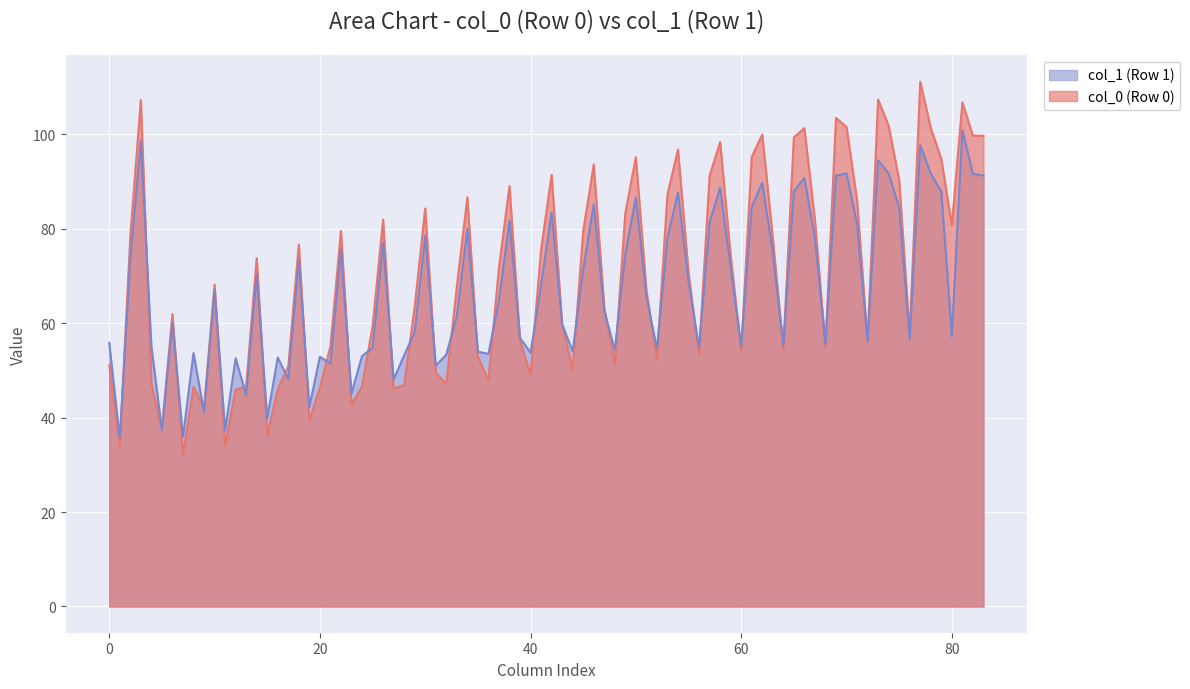

True or false: col_6 has a value of 61.9 at Row 0.

True